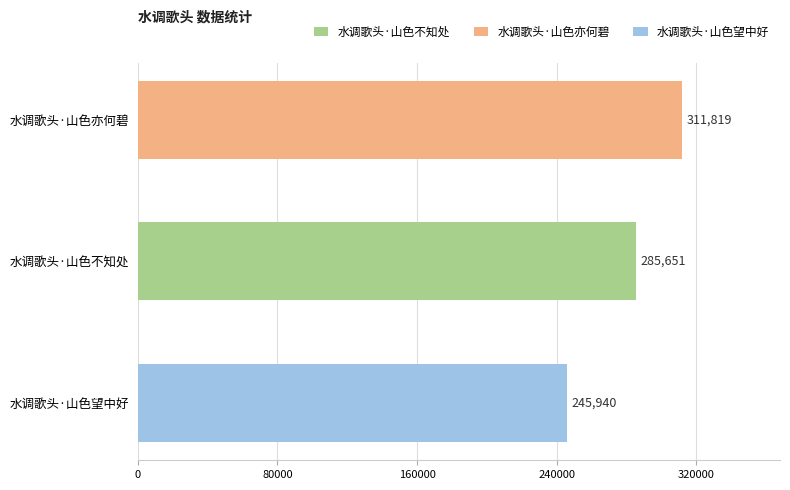

List the labels in order of value, largest first.

水调歌头·山色亦何碧, 水调歌头·山色不知处, 水调歌头·山色望中好